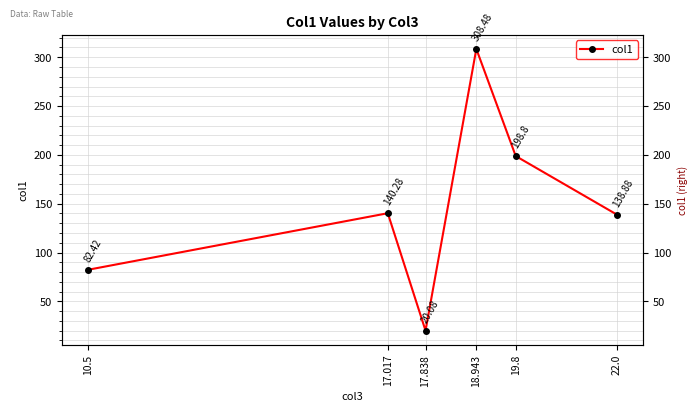

The value at 10.5 is 82.4. True or false?

True